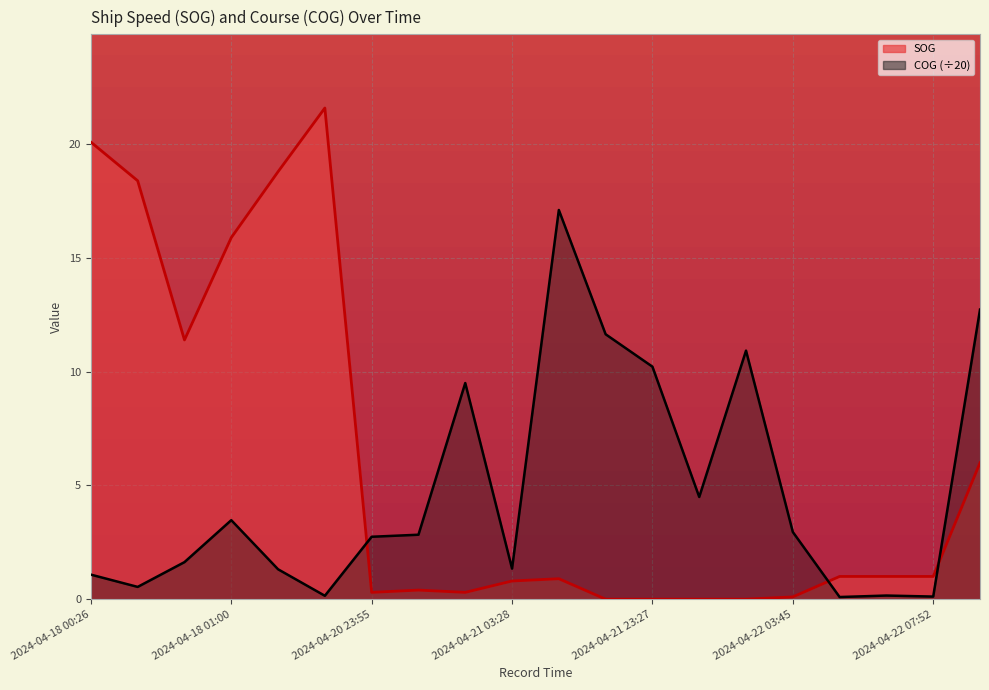

Which category has the lowest value in the SOG series?

2024-04-21 23:23